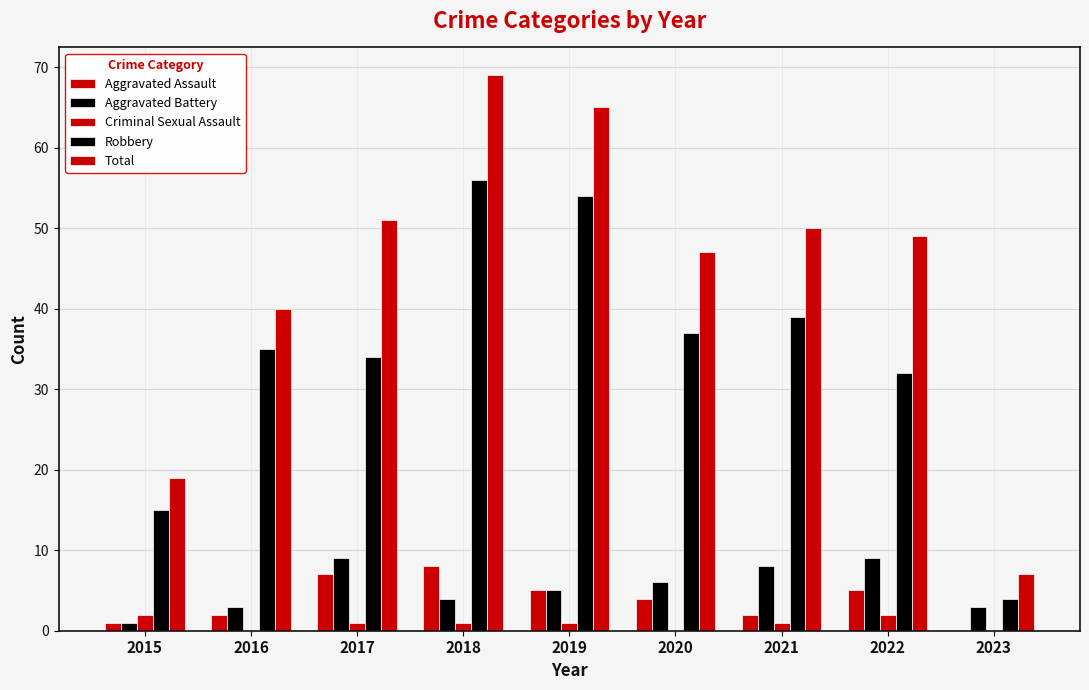

Does the chart contain stacked bars?

No